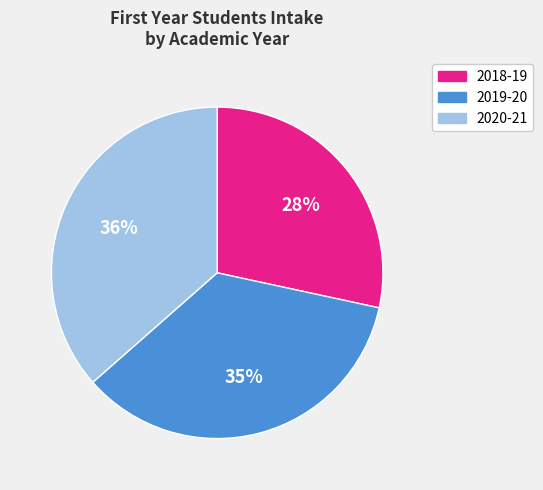

Does 2019-20 account for over 50% of the chart?

No